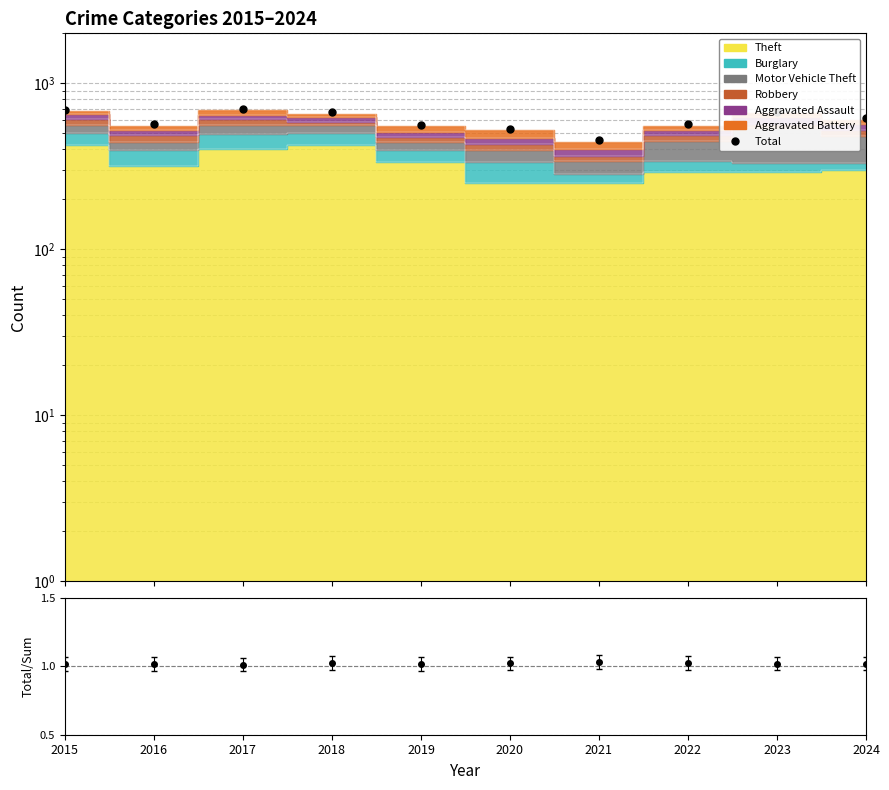

At which category is the sum across all series the highest?

2017